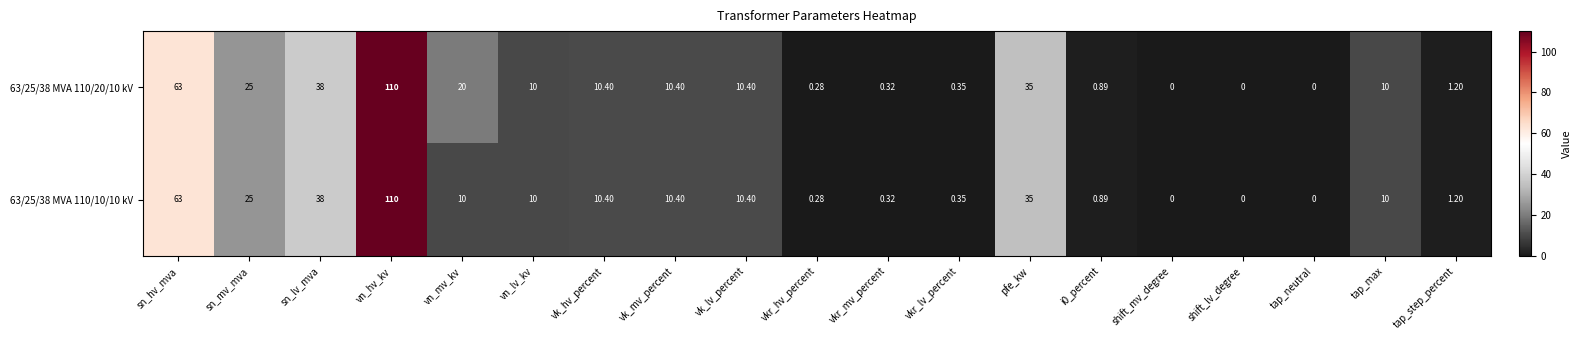

At which category does the chart reach its peak across all series?

vn_hv_kv